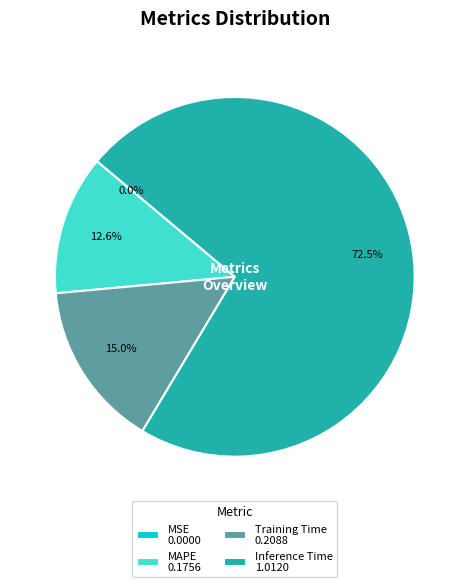

What portion of the pie excludes MAPE 0.1756?

87.4%